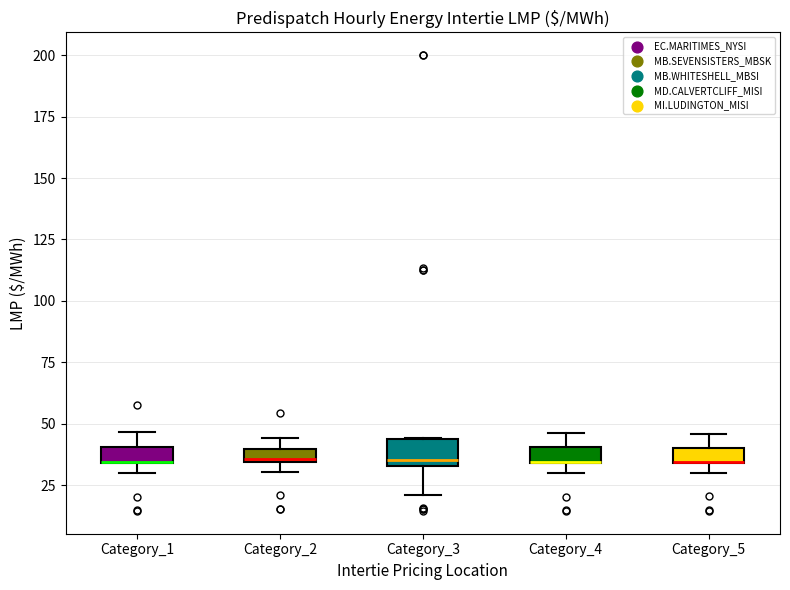

Where is the upper edge of the box for Category_1 on the y-axis? The values are not printed on the chart, so give them approximately, as read against the axis.

40